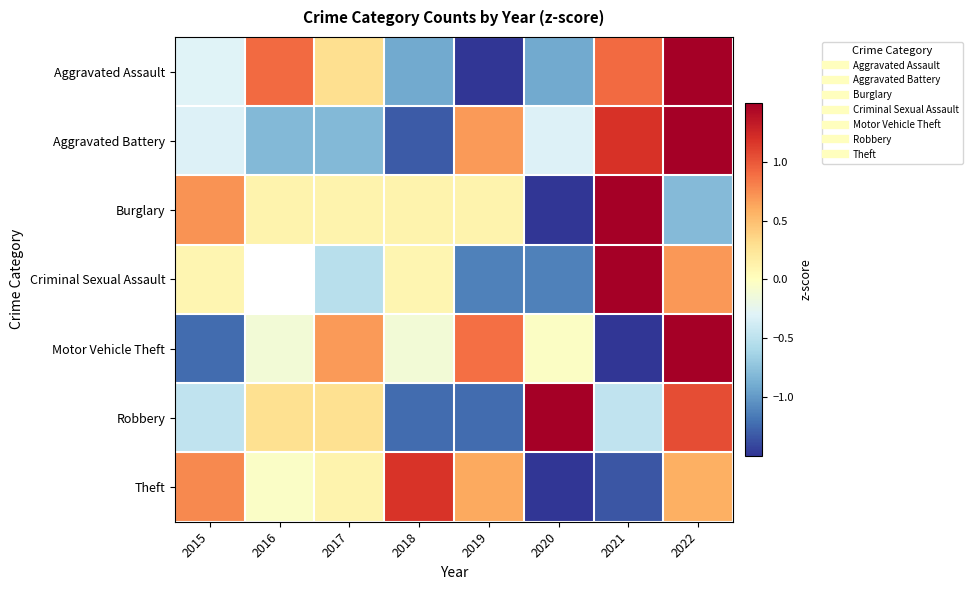

What is the spread (max minus min) of values at 2015?

2.0